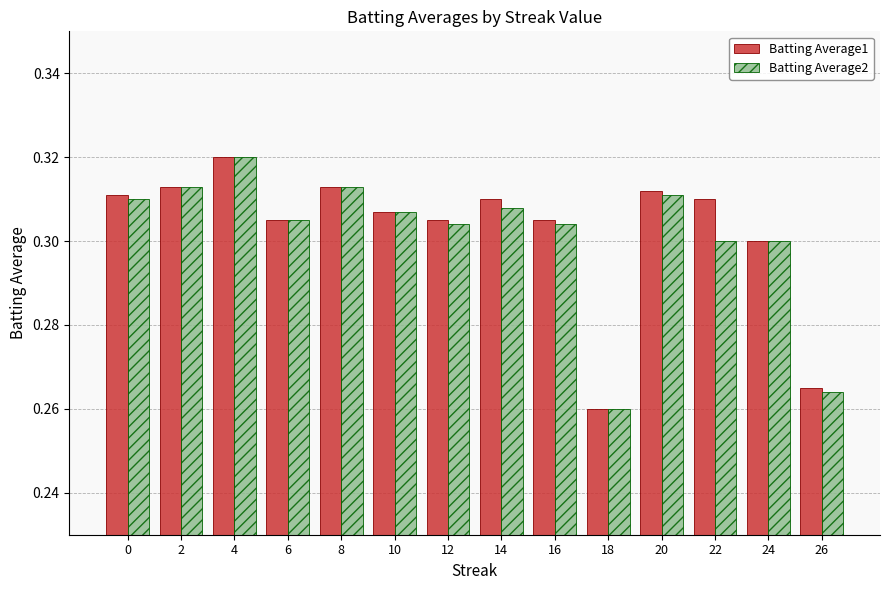

Does the chart contain any negative values?

No